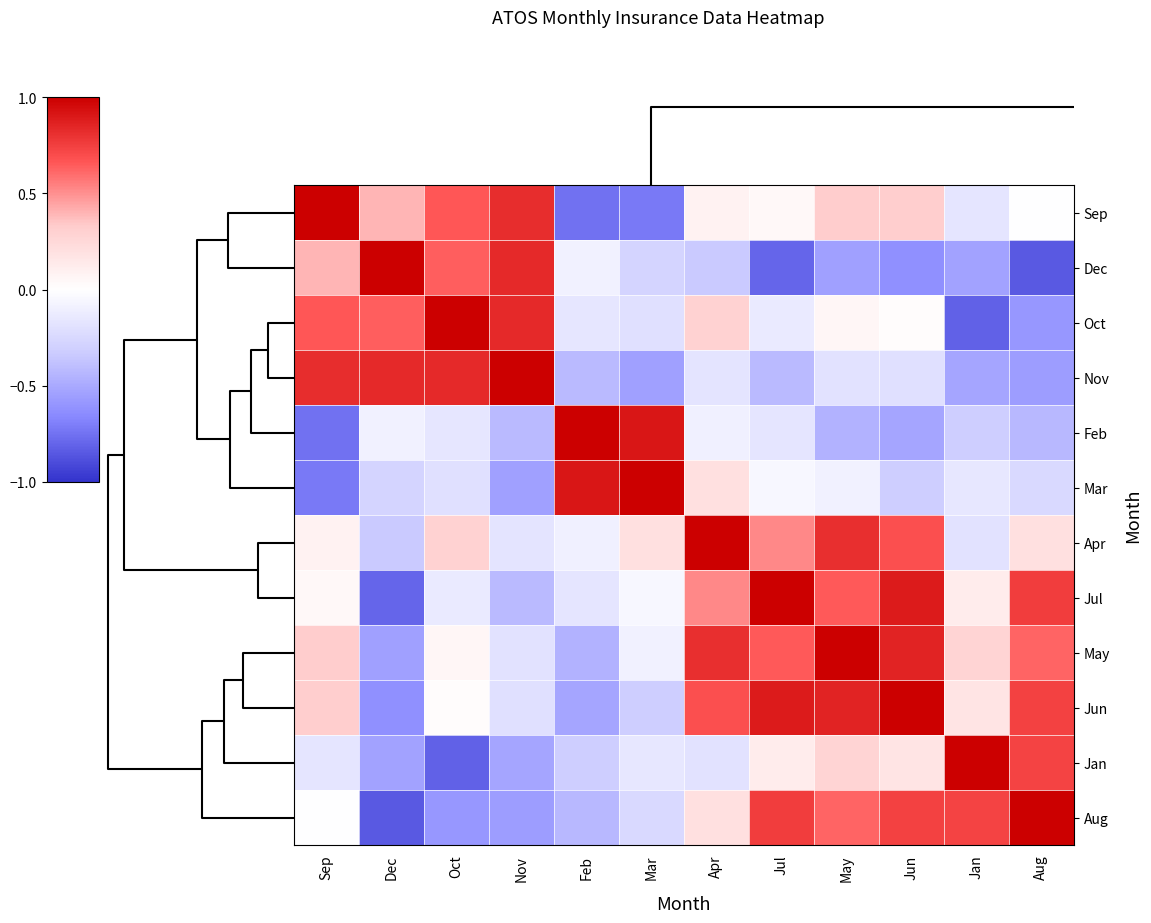

At which category does the chart reach its peak across all series?

Sep